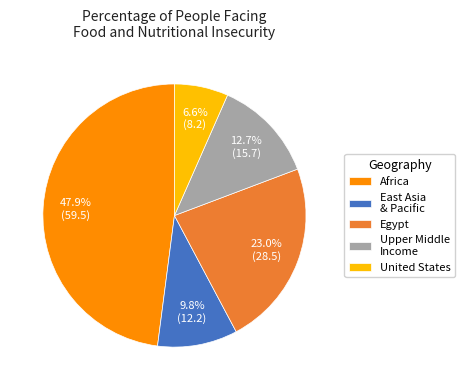

What percentage do United States and Upper Middle Income together represent?

19.3%